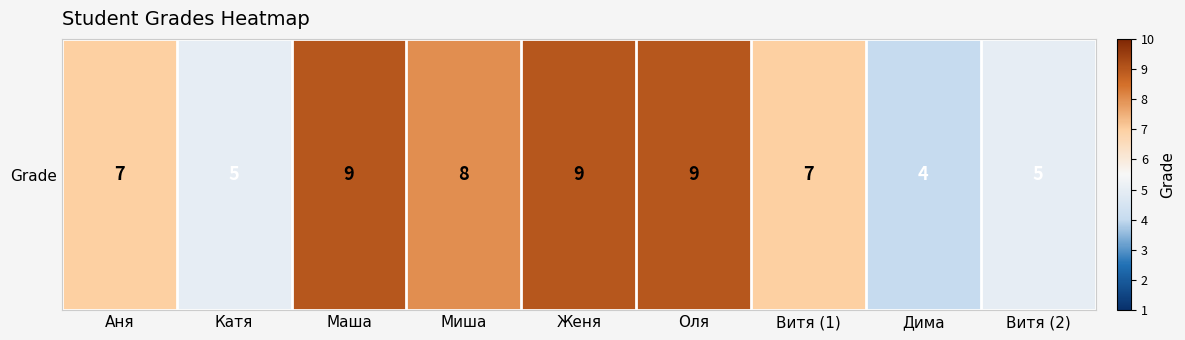

Reading left to right, what are all the values shown in this chart?

7	5	9	8	9	9	7	4	5